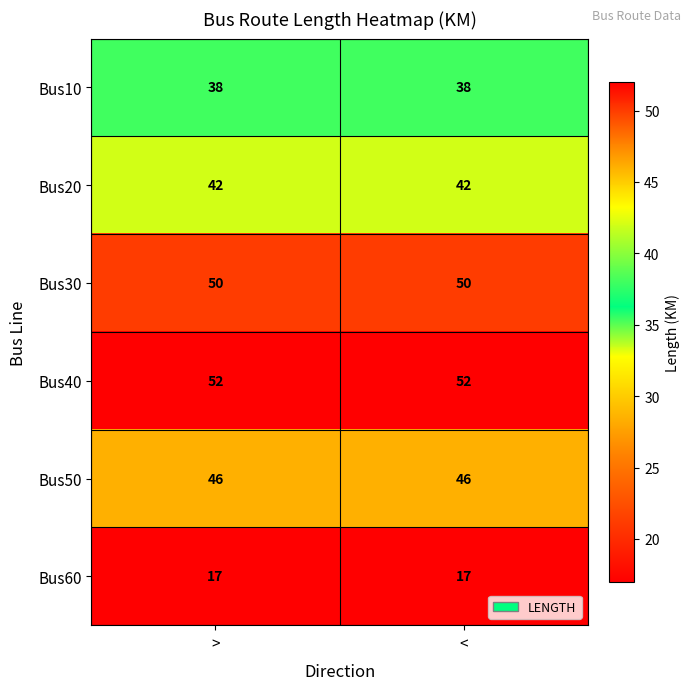

The value of Bus40 at < is 92. True or false?

False